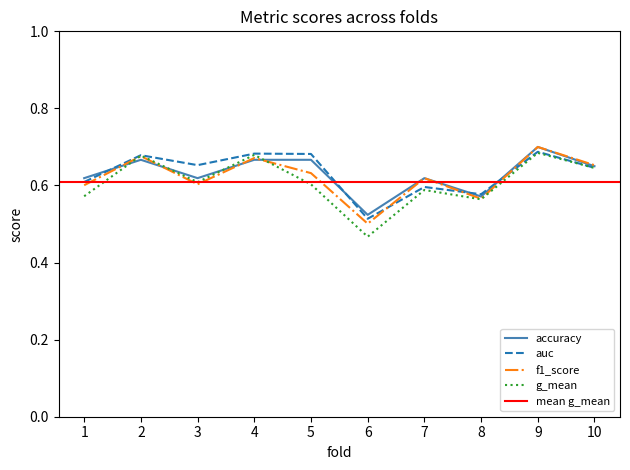

True or false: accuracy has more than 1 points higher than both neighbors.

True